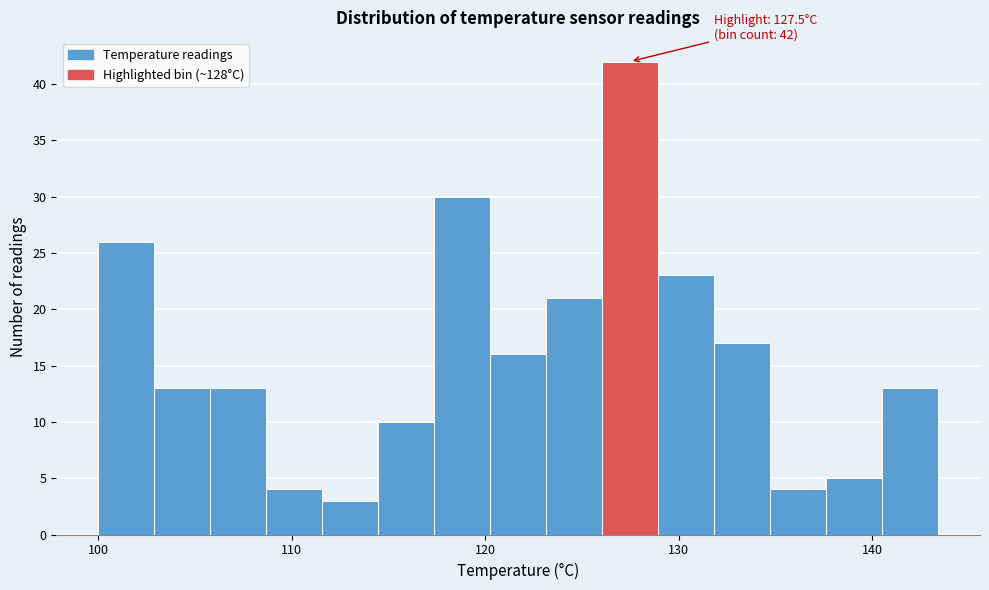

Around what value on the x-axis is the tallest bar? Give the approximate position of its centre, as read against the axis.

127